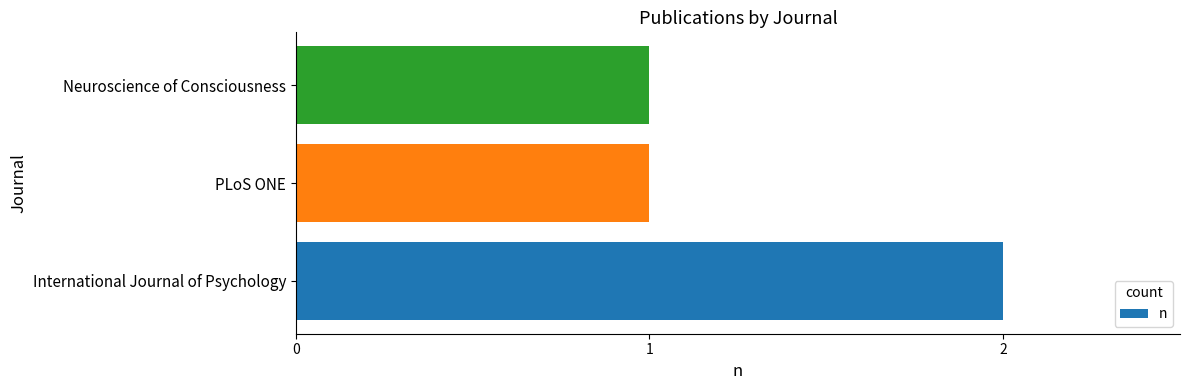

What is the sum of all values?

4